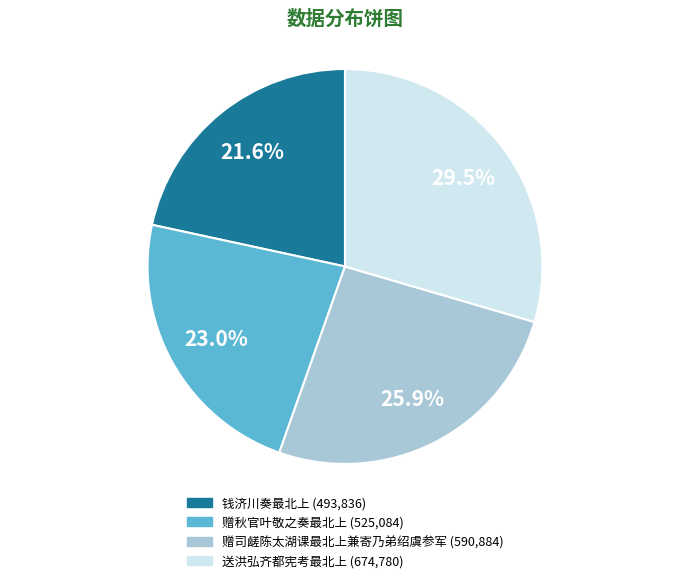

Approximately how many times larger is the value at 赠秋官叶敬之奏最北上 compared to 钱济川奏最北上?

1.1